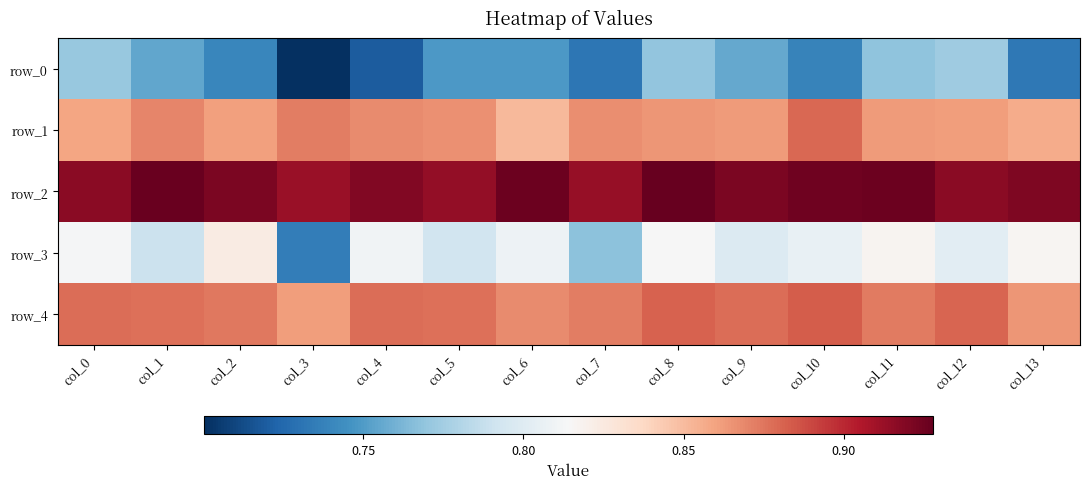

At col_1, list the series in order from smallest to largest.

row_0, row_3, row_1, row_4, row_2